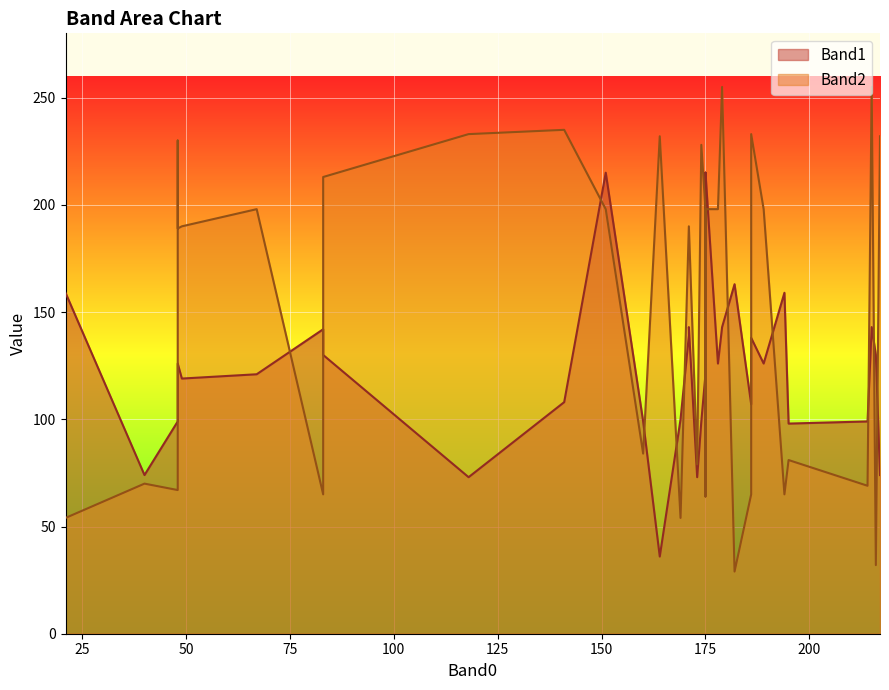

Which series has the largest range (max minus min)?

Band2